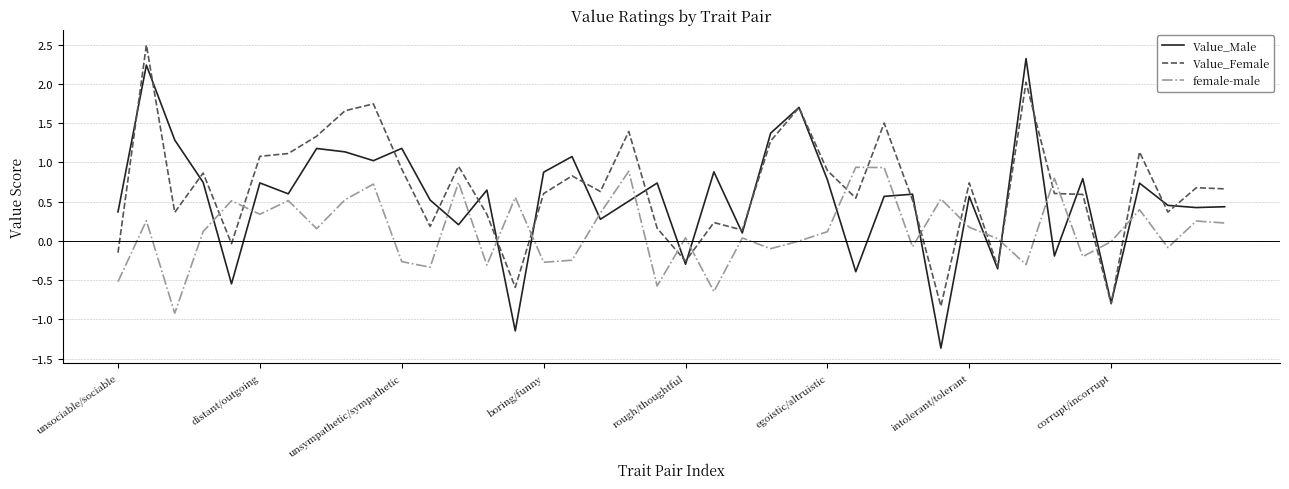

List the series in order of their peak value, lowest first.

female-male, Value_Male, Value_Female